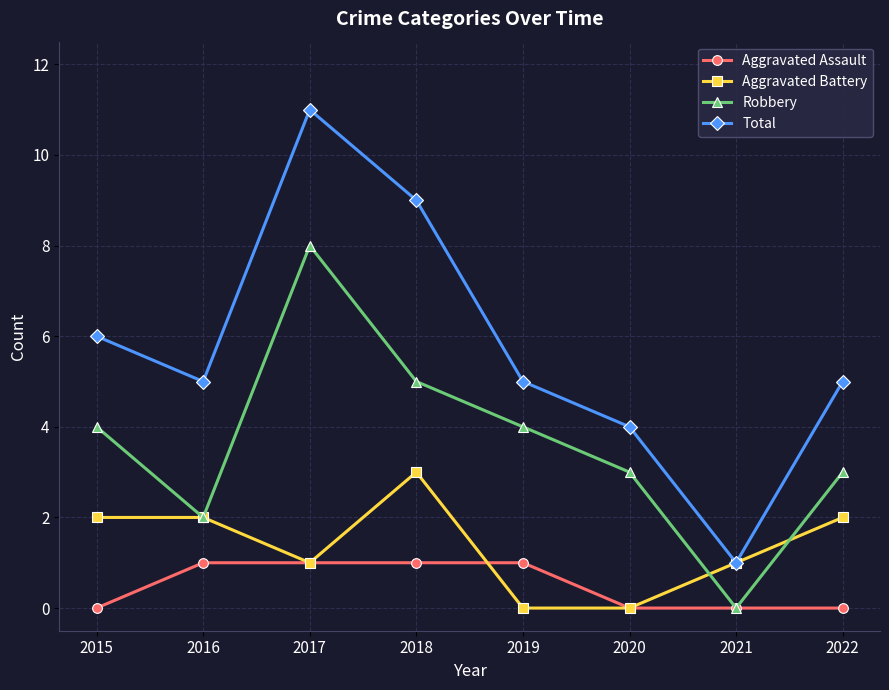

How many distinct data groups are displayed?

4